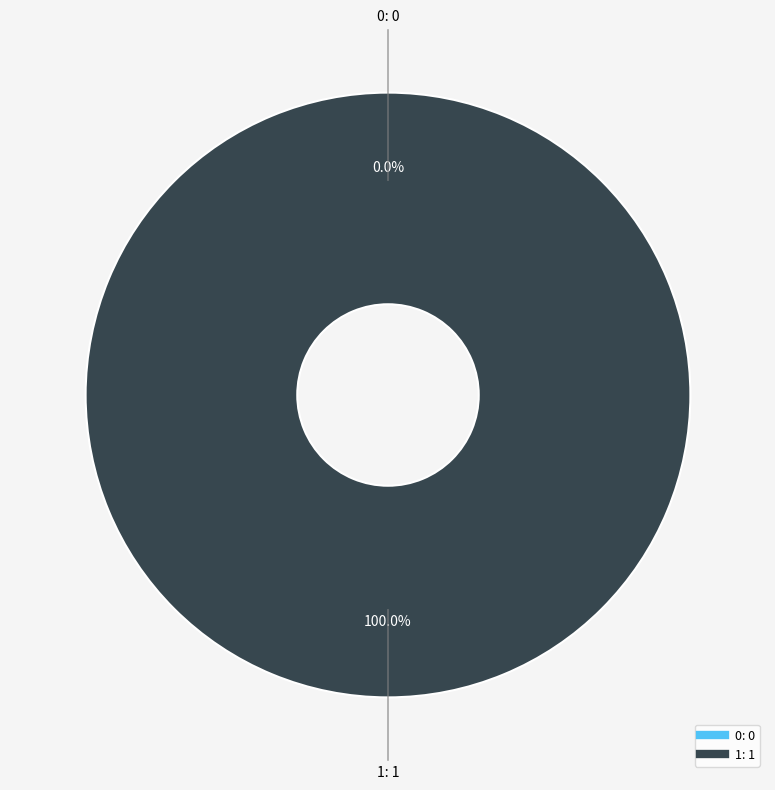

Do 0 and 1 together represent more than half of the pie?

Yes